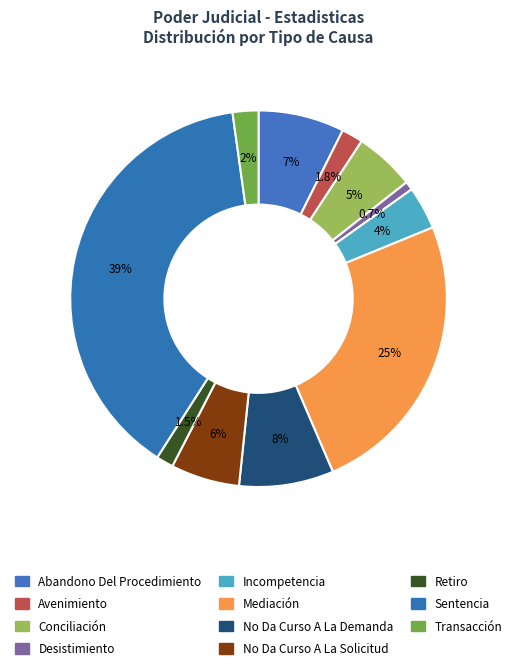

To the nearest percent, what portion does Abandono Del Procedimiento represent?

7%